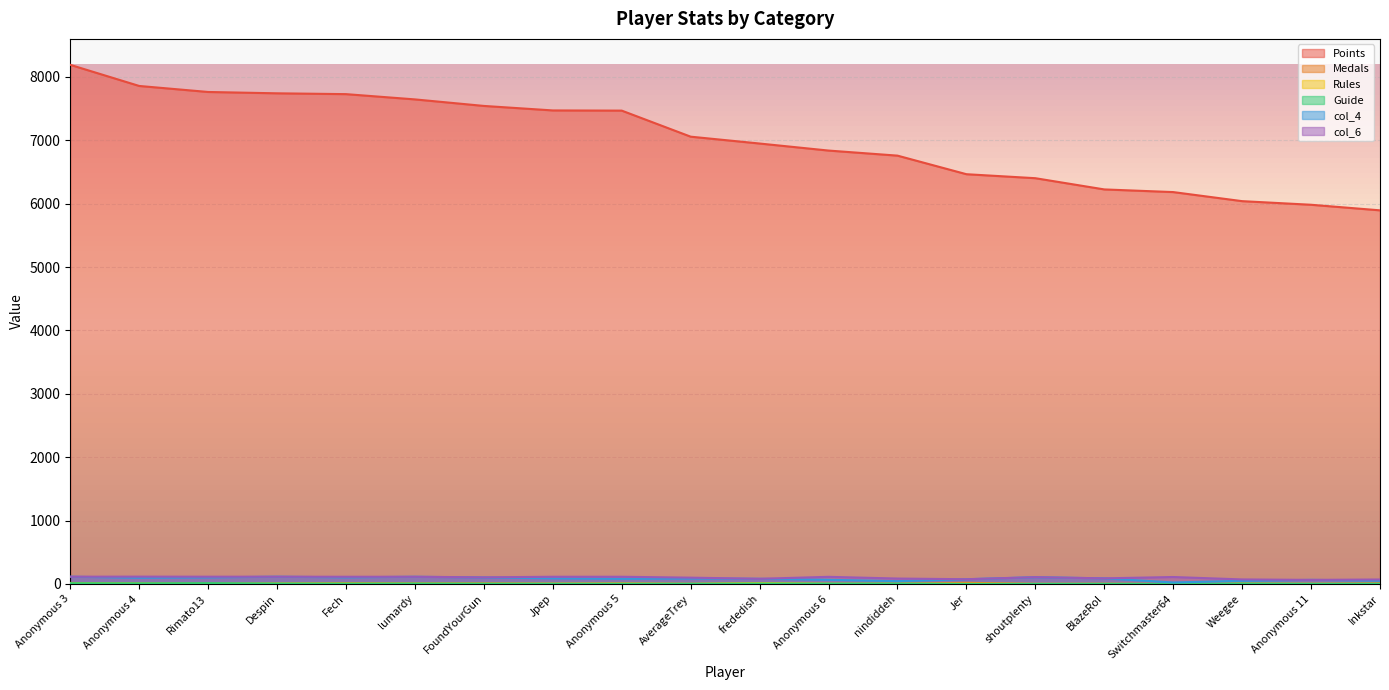

Which series has the largest total across all categories?

Points